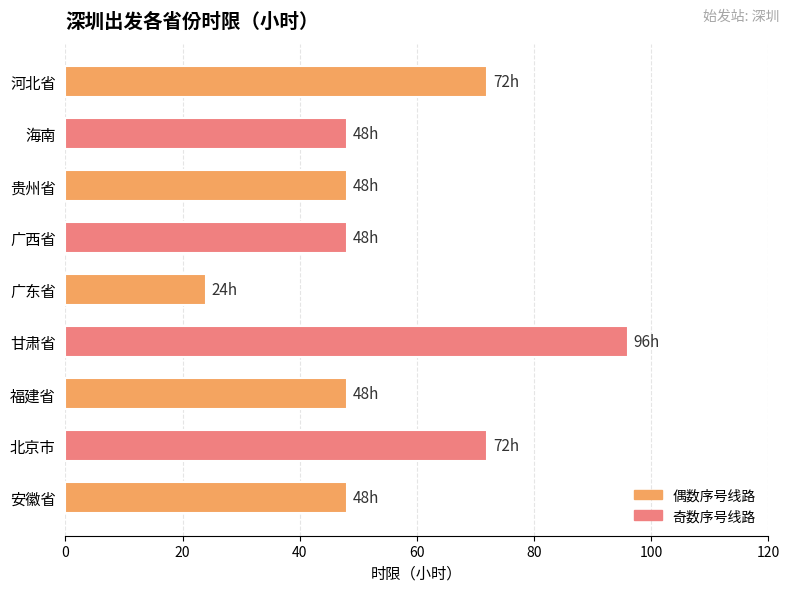

How many series are shown in this chart?

1